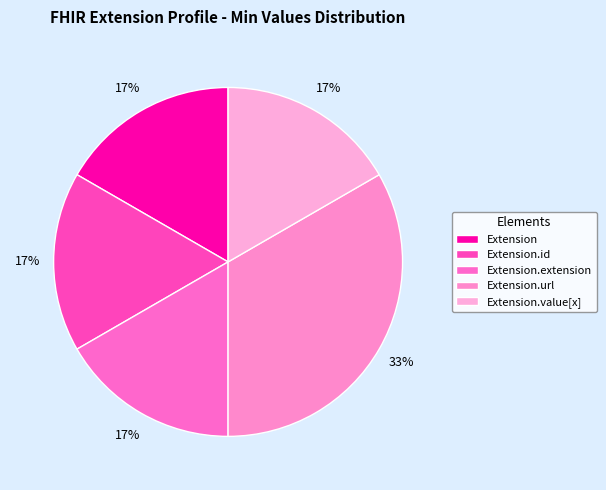

Which category has the biggest portion of the pie?

Extension.url